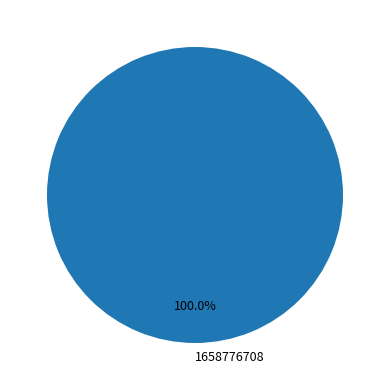

How many slices are in this pie chart?

1